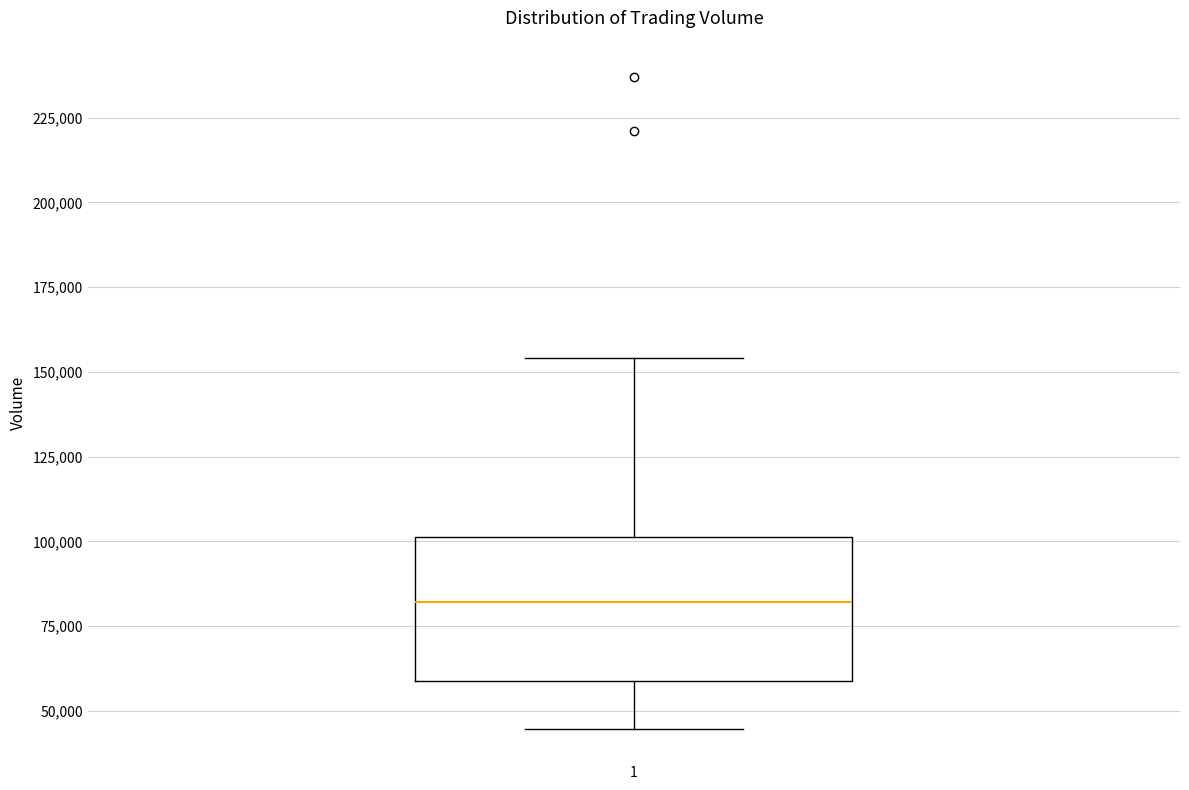

Where does the lower whisker of the box at x = 1 end on the y-axis? The values are not printed on the chart, so give them approximately, as read against the axis.

45000